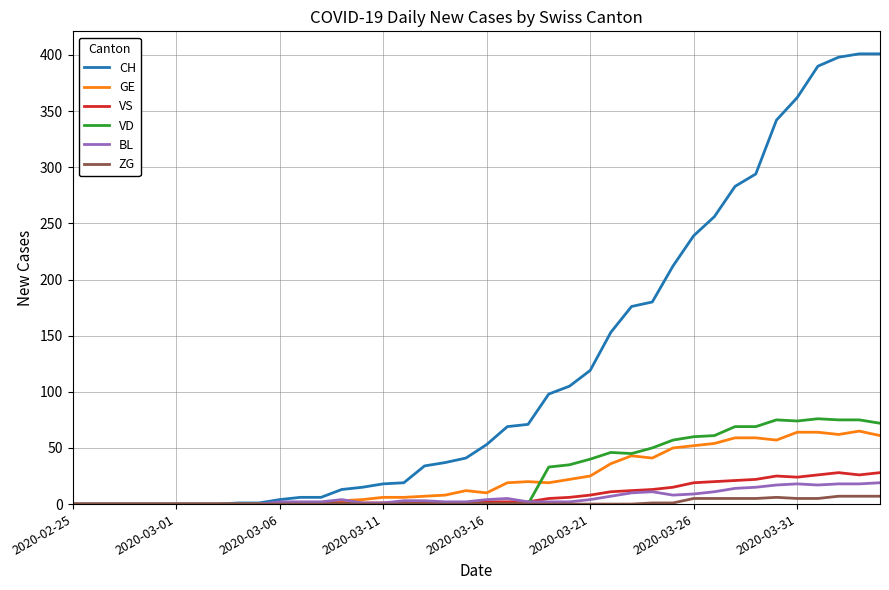

Which series has the largest range (max minus min)?

CH